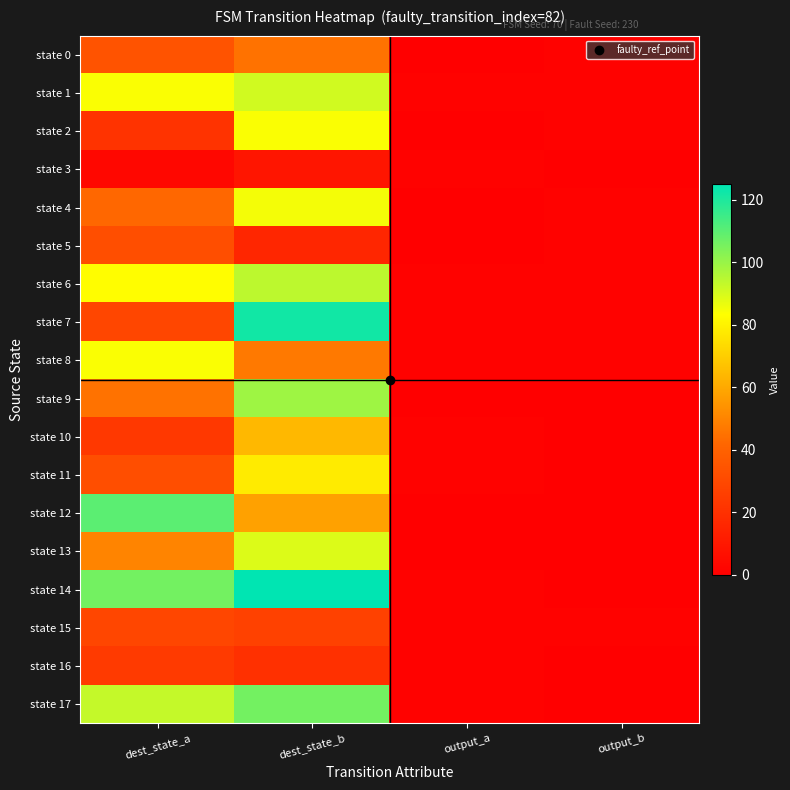

Which has a higher value, output_a or output_b?

output_b